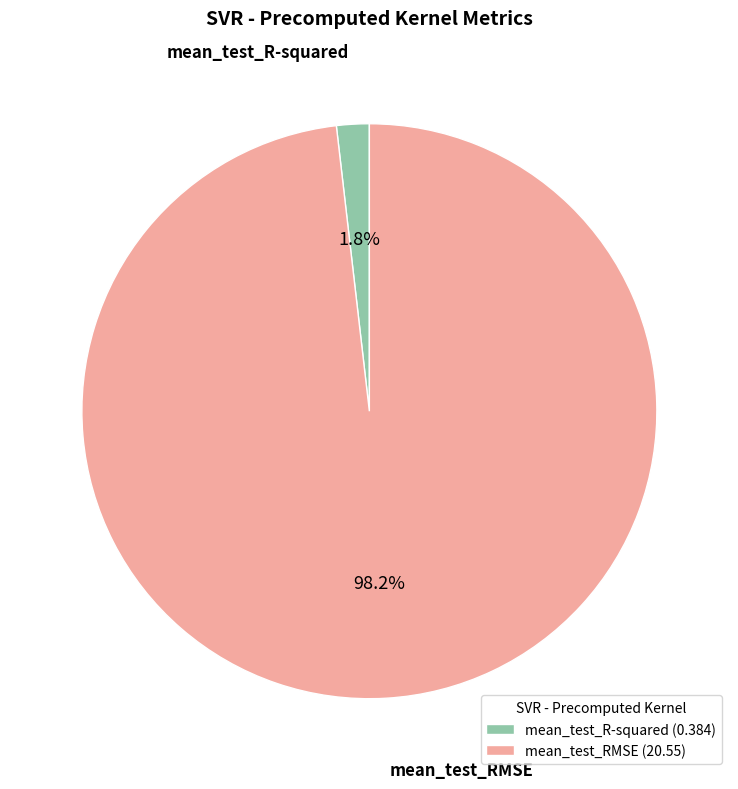

Which has a higher value, mean_test_R-squared (0.384) or mean_test_RMSE (20.55)?

mean_test_RMSE (20.55)